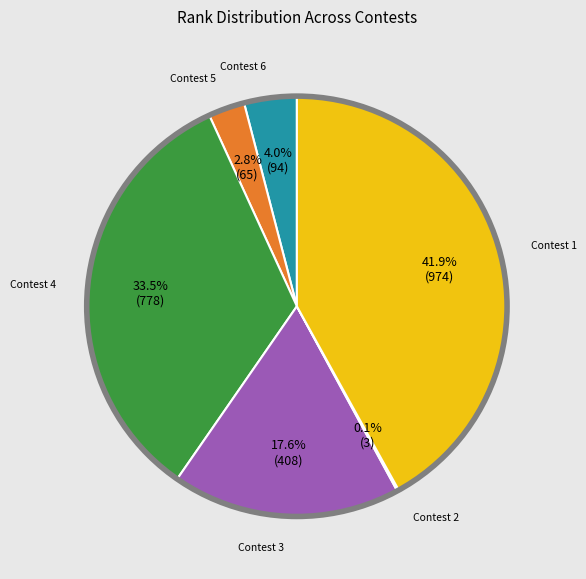

Is there any slice that represents more than half of the pie?

No